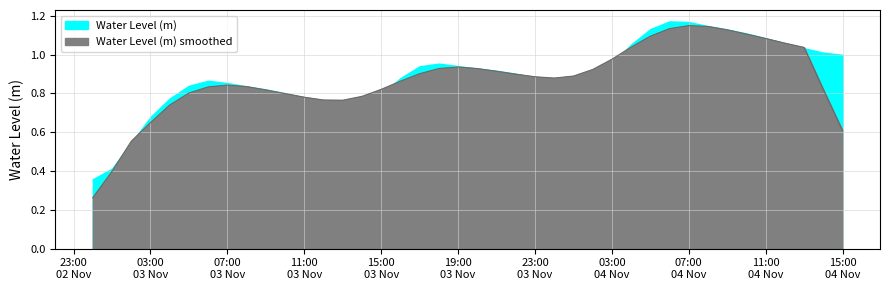

List the labels in order of value, smallest first.

2023-11-03 00:00:00, 2023-11-03 01:00:00, 2023-11-03 02:00:00, 2023-11-03 03:00:00, 2023-11-03 13:00:00, 2023-11-03 14:00:00, 2023-11-03 12:00:00, 2023-11-03 04:00:00, 2023-11-03 11:00:00, 2023-11-03 15:00:00, 2023-11-03 10:00:00, 2023-11-03 09:00:00, 2023-11-03 08:00:00, 2023-11-03 05:00:00, 2023-11-03 07:00:00, 2023-11-04 01:00:00, 2023-11-03 06:00:00, 2023-11-04 00:00:00, 2023-11-03 16:00:00, 2023-11-03 23:00:00, 2023-11-04 02:00:00, 2023-11-03 22:00:00, 2023-11-03 21:00:00, 2023-11-03 20:00:00, 2023-11-03 17:00:00, 2023-11-03 19:00:00, 2023-11-04 03:00:00, 2023-11-03 18:00:00, 2023-11-04 15:00:00, 2023-11-04 14:00:00, 2023-11-04 13:00:00, 2023-11-04 04:00:00, 2023-11-04 12:00:00, 2023-11-04 11:00:00, 2023-11-04 10:00:00, 2023-11-04 09:00:00, 2023-11-04 05:00:00, 2023-11-04 08:00:00, 2023-11-04 07:00:00, 2023-11-04 06:00:00